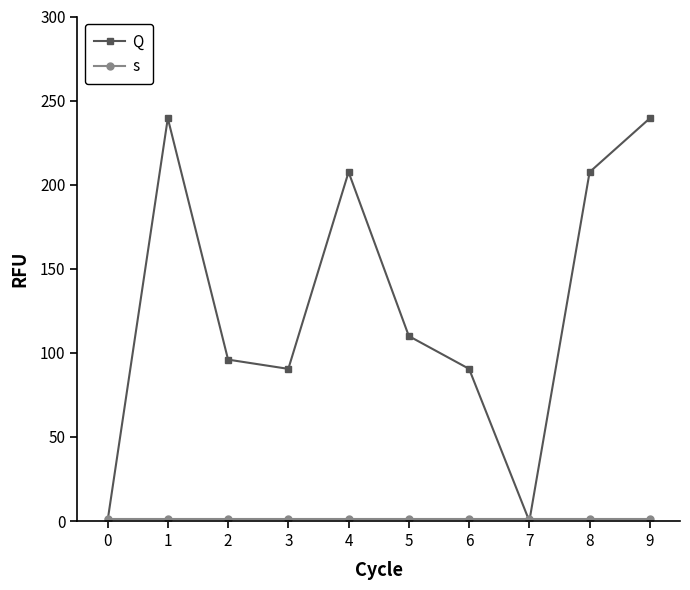

How many lines are shown in the chart?

2